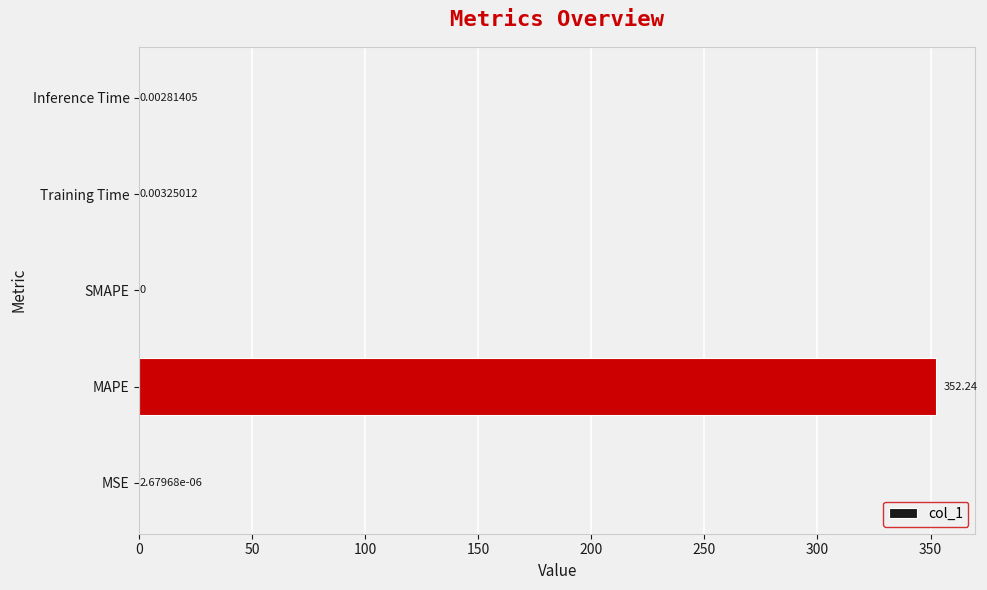

What is the sum of the values at MAPE and Training Time?

352.2